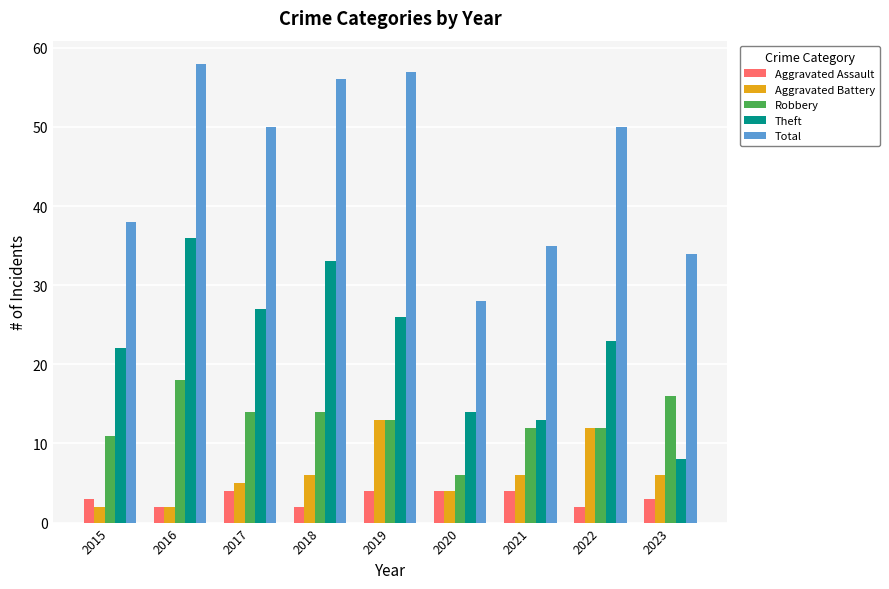

How many distinct data groups are displayed?

5